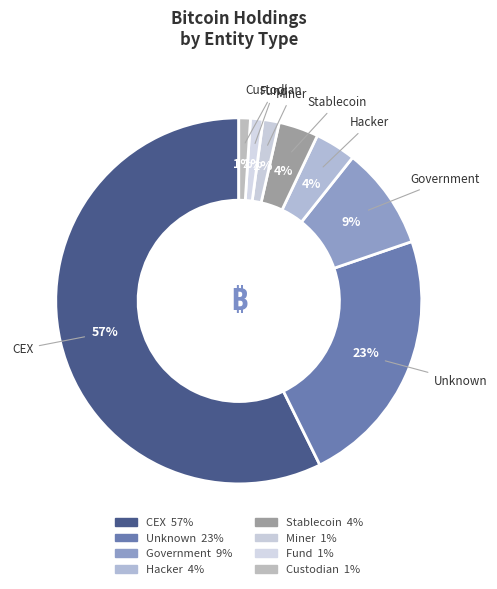

How many segments does this pie chart have?

8